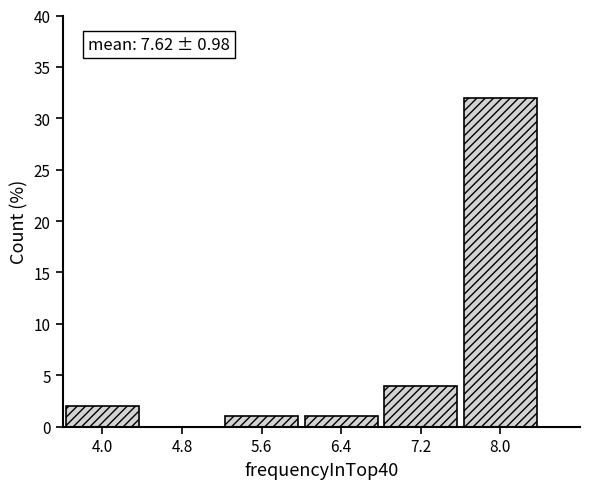

Over which range of the x-axis is the bar tallest?

7.6 to 8.4